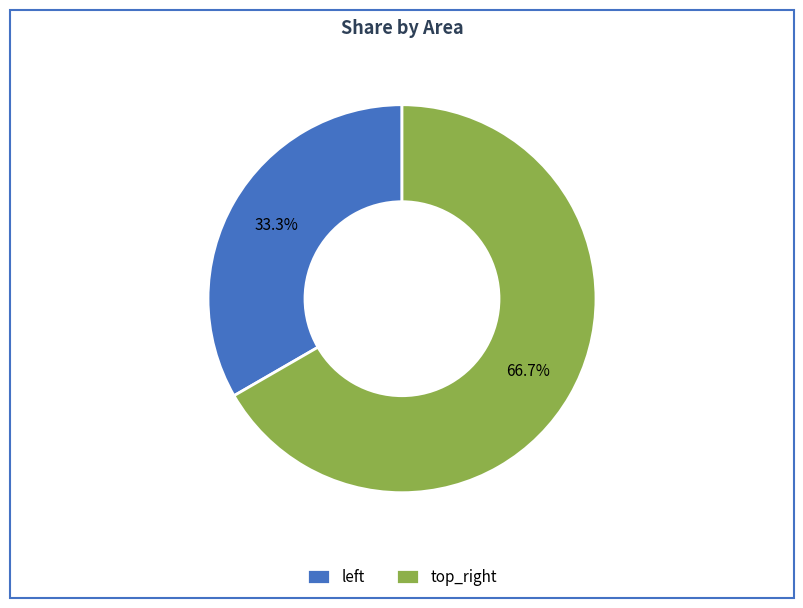

The top_right slice represents 52% of the pie. True or false?

False